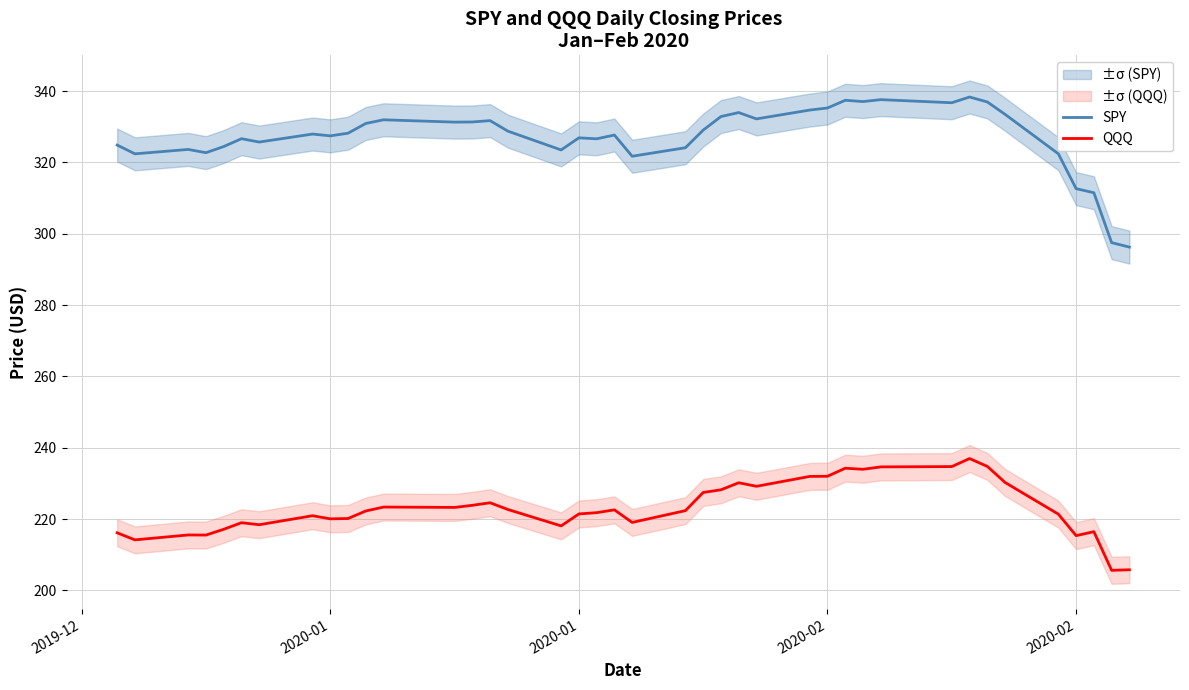

What value does the QQQ series have at 2020-02?

215.4